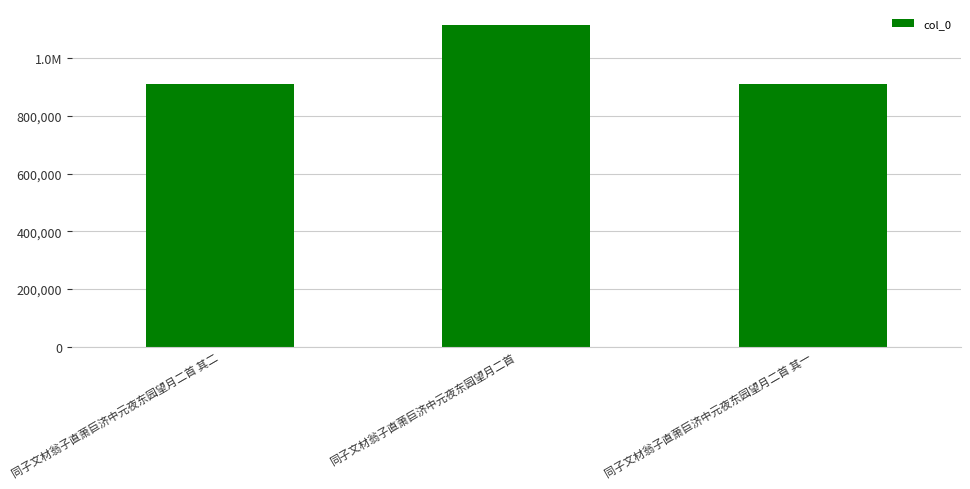

Are the bars horizontal?

No